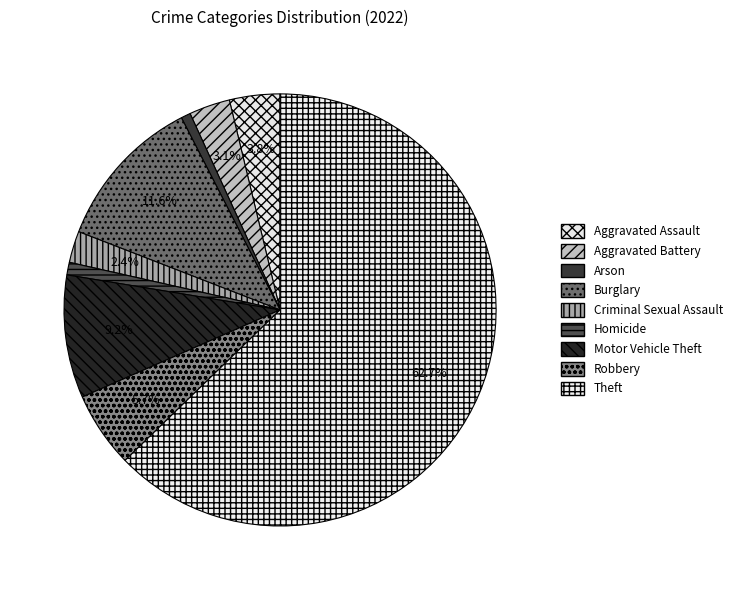

Which slice is the smallest?

Arson